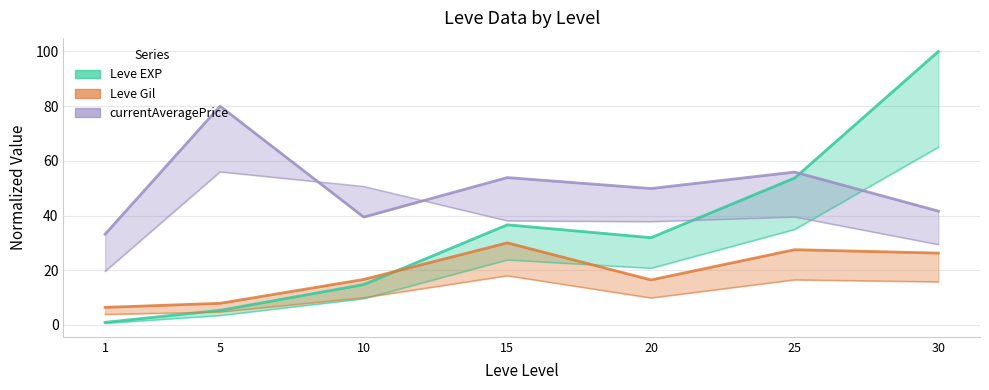

Rank the series by their average value, from highest to lowest.

currentAveragePrice (log-scaled), Leve EXP, Leve Gil